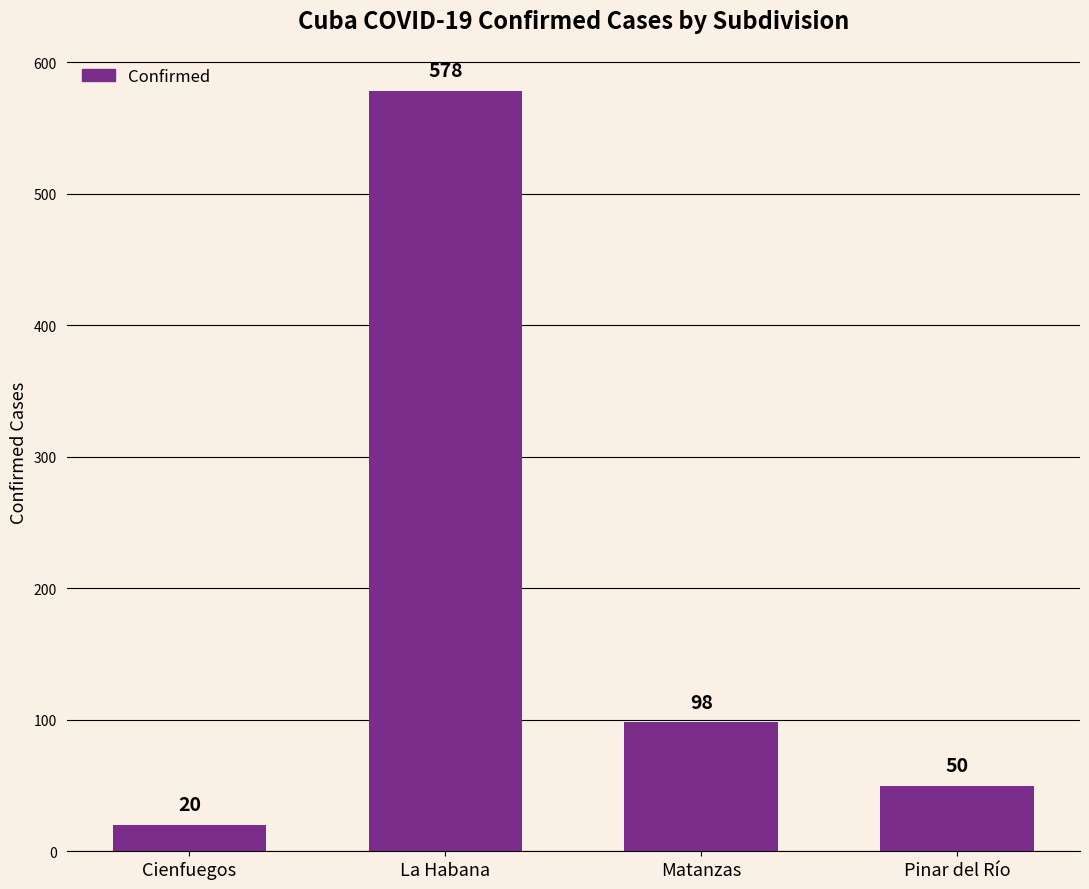

List the labels in order of value, largest first.

La Habana, Matanzas, Pinar del Río, Cienfuegos